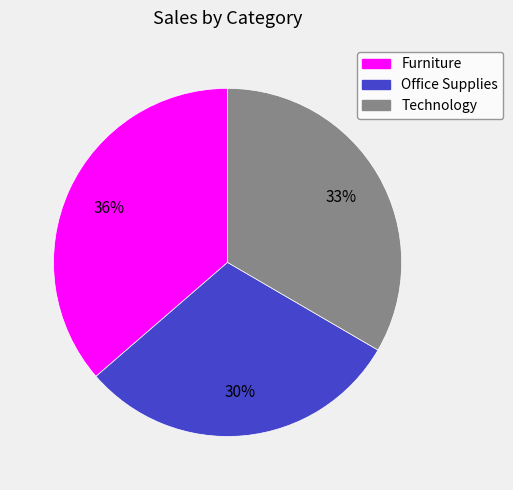

Is Office Supplies the majority of the pie?

No